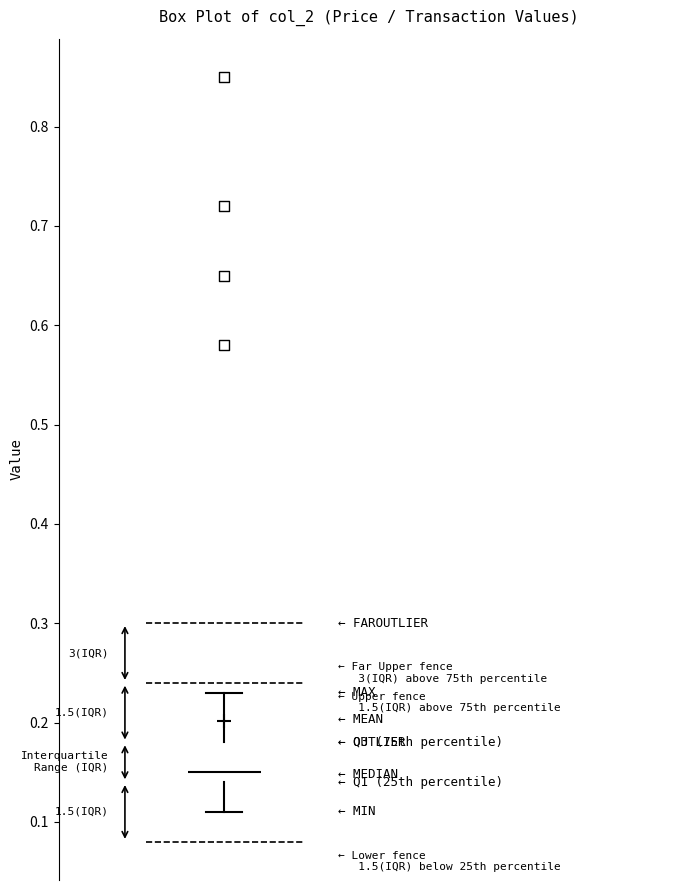

Where does the lower whisker of the box end on the y-axis? The values are not printed on the chart, so give them approximately, as read against the axis.

0.11